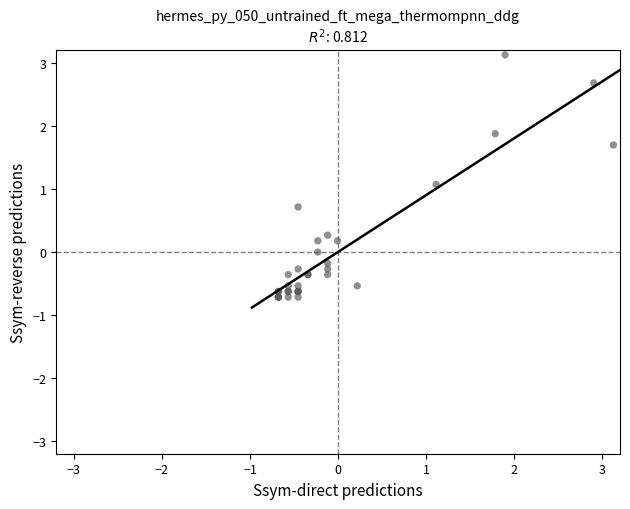

What Y value in the scatter plot is closest to 1?

1.1